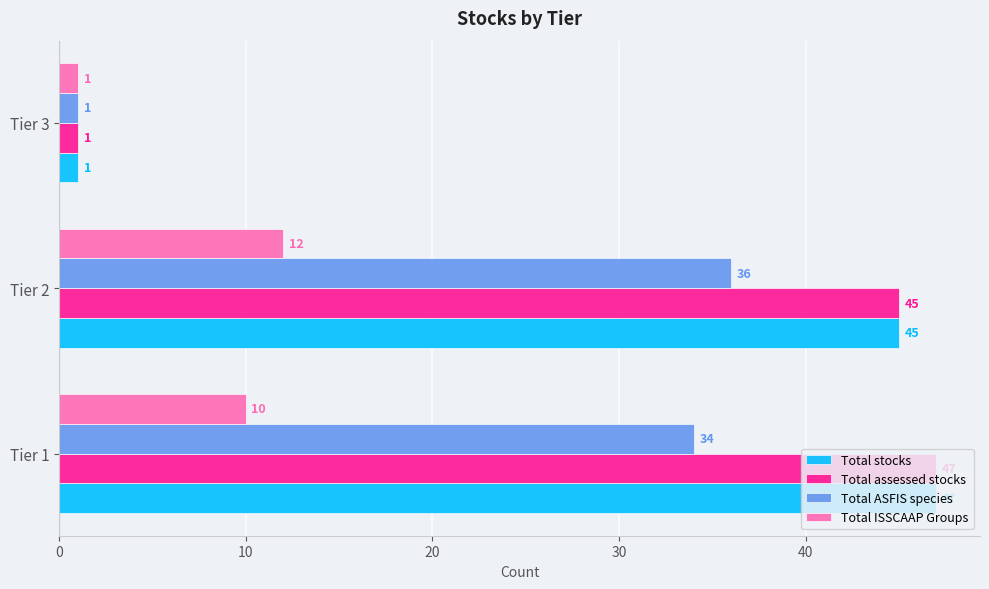

How many categories are shown in the chart?

3